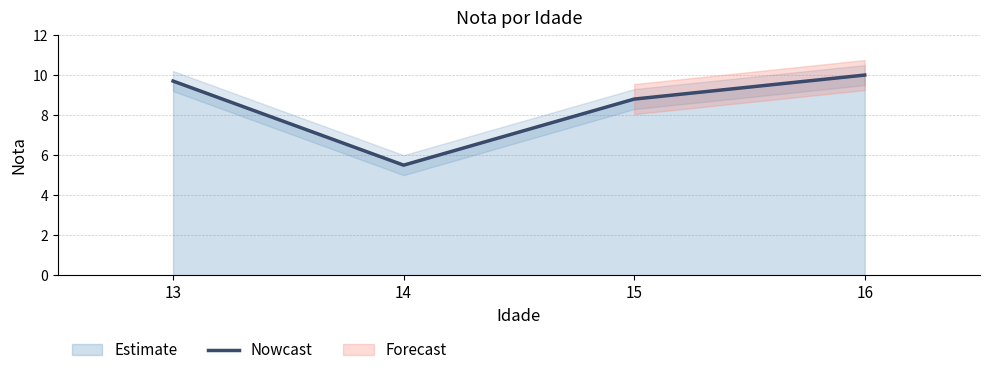

What is the value of the 2nd point from the left?

5.5